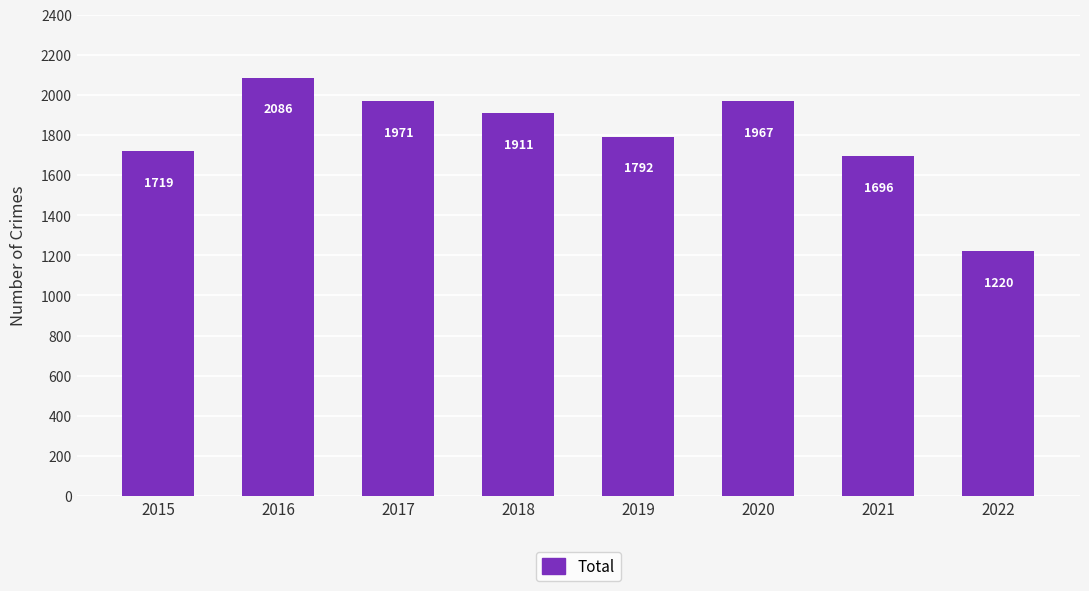

Rank the categories by value from highest to lowest.

2016, 2017, 2020, 2018, 2019, 2015, 2021, 2022